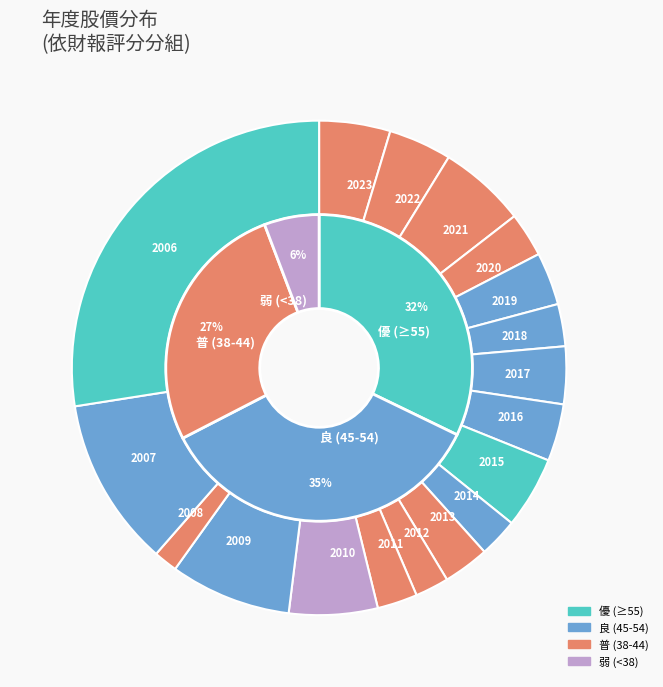

True or false: 2016 accounts for 4% of the total.

True